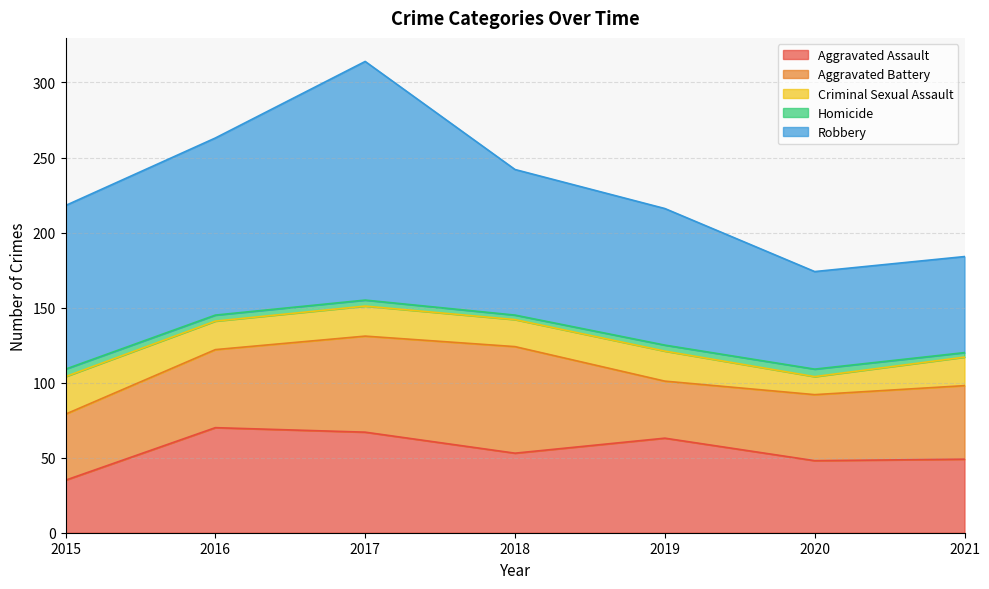

Is the value of Criminal Sexual Assault at 2015 greater than the value of Homicide at 2020?

Yes